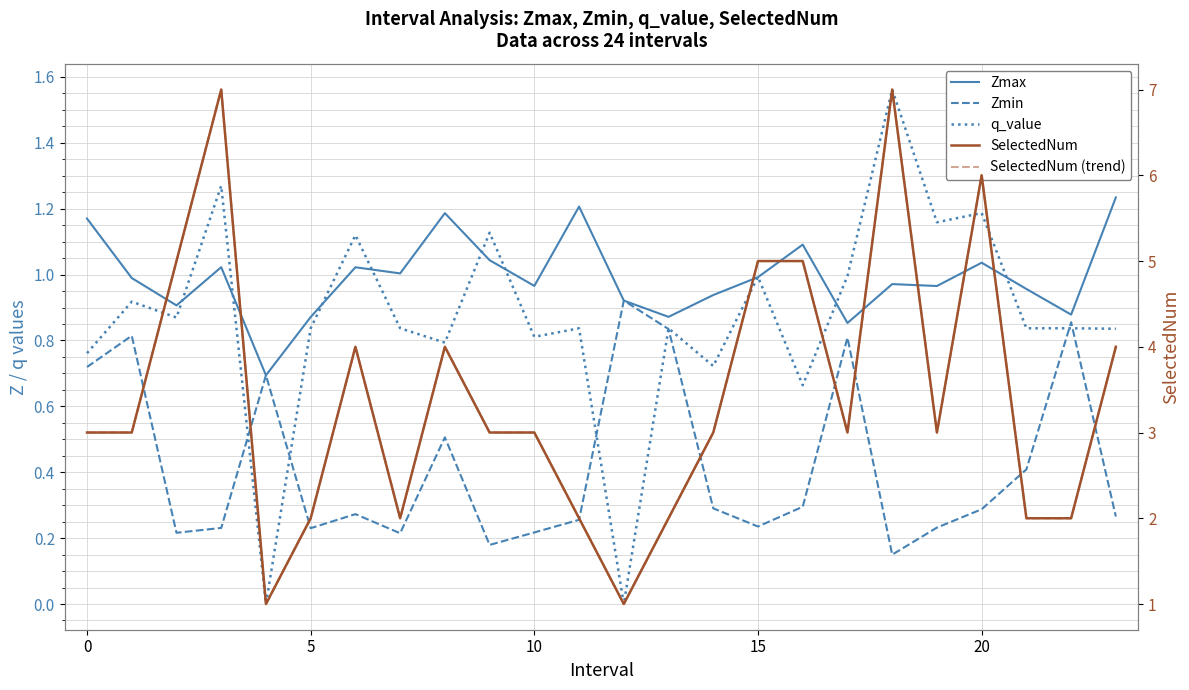

Rank the series by their maximum value, from lowest to highest.

Zmin, Zmax, q_value, SelectedNum, SelectedNum (trend)